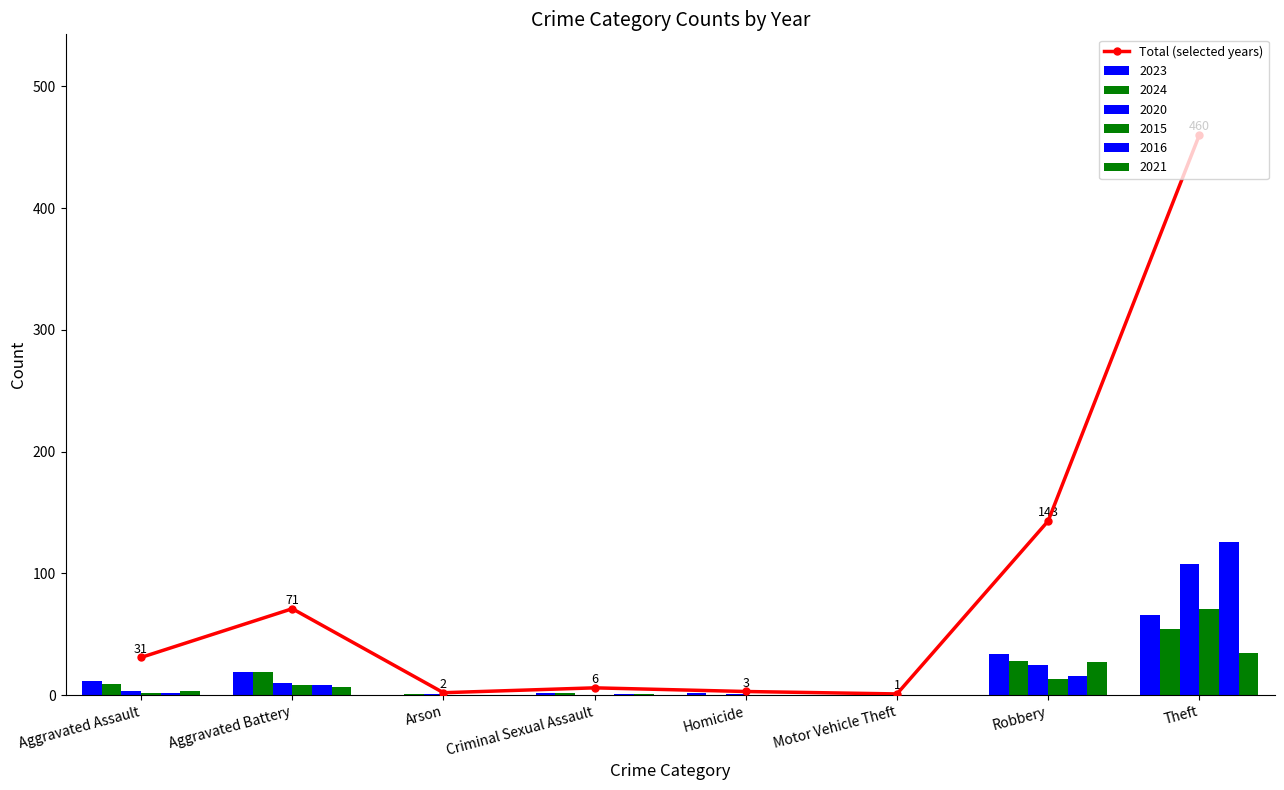

Reading left to right, transcribe all the data shown in this chart.

Aggravated Assault=31	Aggravated Battery=71	Arson=2	Criminal Sexual Assault=6	Homicide=3	Motor Vehicle Theft=1	Robbery=143	Theft=460